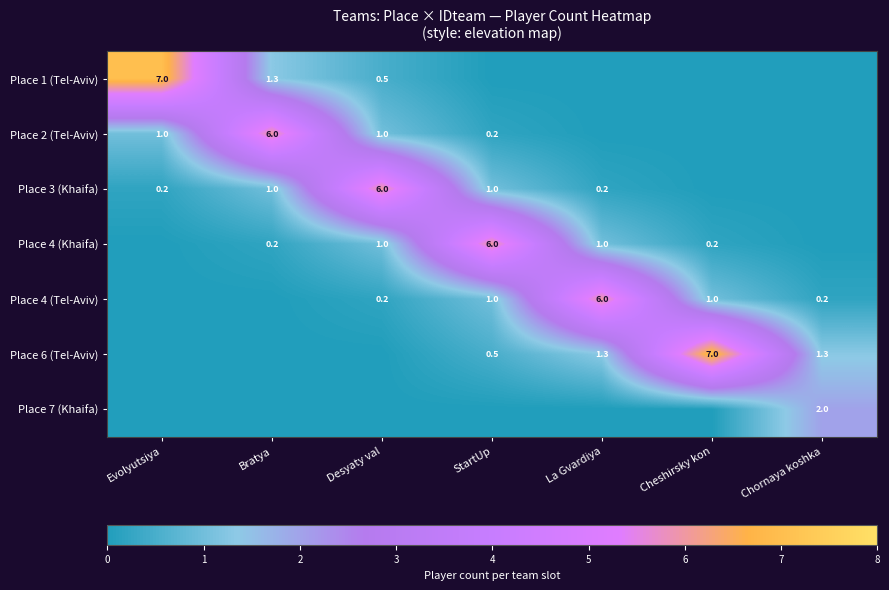

What is the sum of the Place 3 (Khaifa) values at Desyaty val and Bratya?

7.0